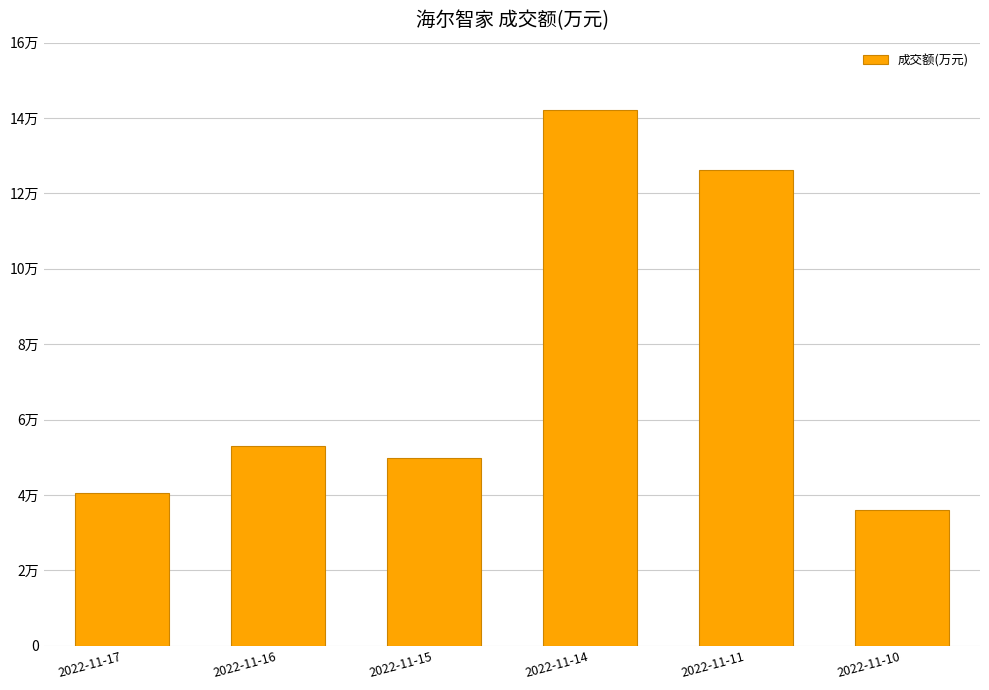

Rank the categories by value from lowest to highest.

2022-11-10, 2022-11-17, 2022-11-15, 2022-11-16, 2022-11-11, 2022-11-14